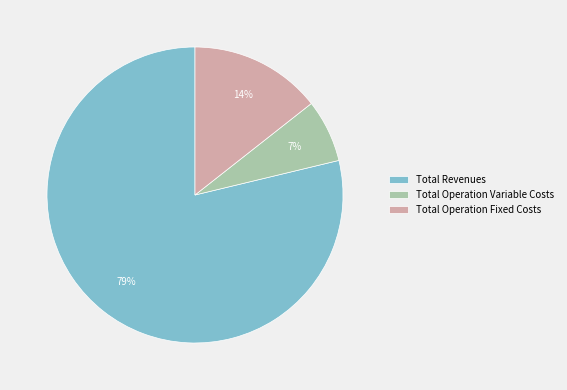

What is the ratio of the value at Total Operation Fixed Costs to the value at Total Revenues?

0.2